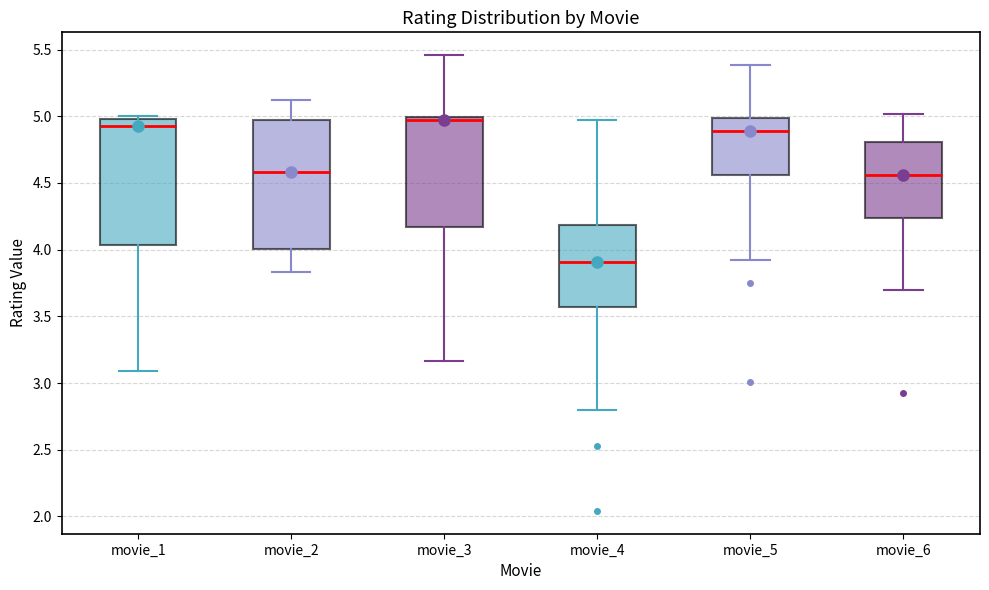

Reading left to right, transcribe this box plot: for each box, give where its median line is, the range the box spans, and where its two whiskers end, as read against the y-axis. The values are not printed on the chart, so give them approximately, as read against the axis.

movie_1: median 4.90, box 4.05 to 5.00, whiskers 3.10 to 5.00 (just above the box's upper edge)
movie_2: median 4.60, box 4.00 to 4.95, whiskers 3.85 to 5.10
movie_3: median 4.95, box 4.15 to 5.00, whiskers 3.15 to 5.45
movie_4: median 3.90, box 3.55 to 4.20, whiskers 2.80 to 4.95
movie_5: median 4.90, box 4.55 to 5.00, whiskers 3.90 to 5.40
movie_6: median 4.55, box 4.25 to 4.80, whiskers 3.70 to 5.00